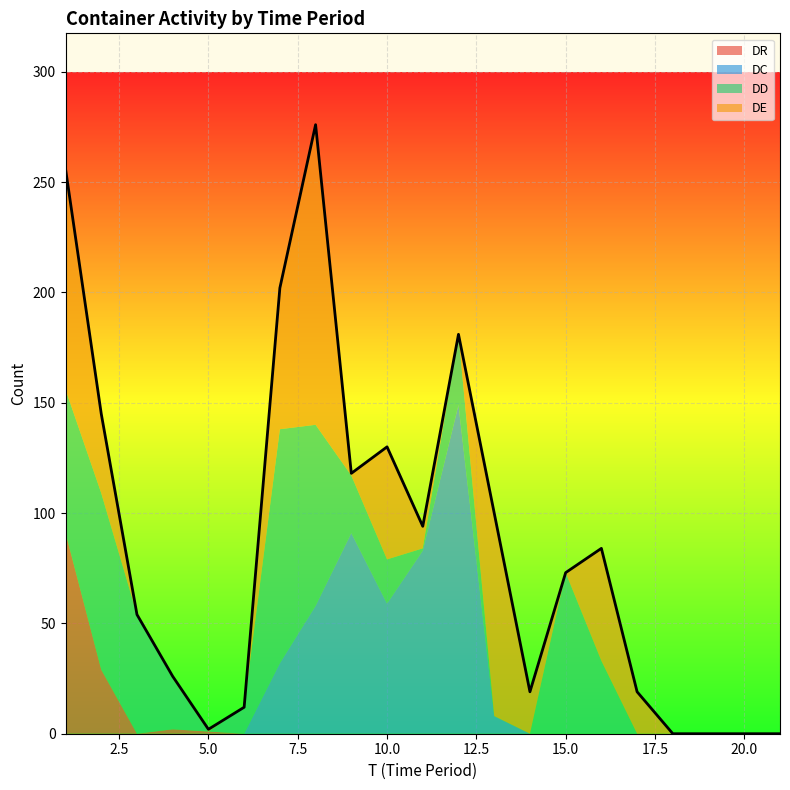

What is the difference between the DE values at 21 and 14?

19